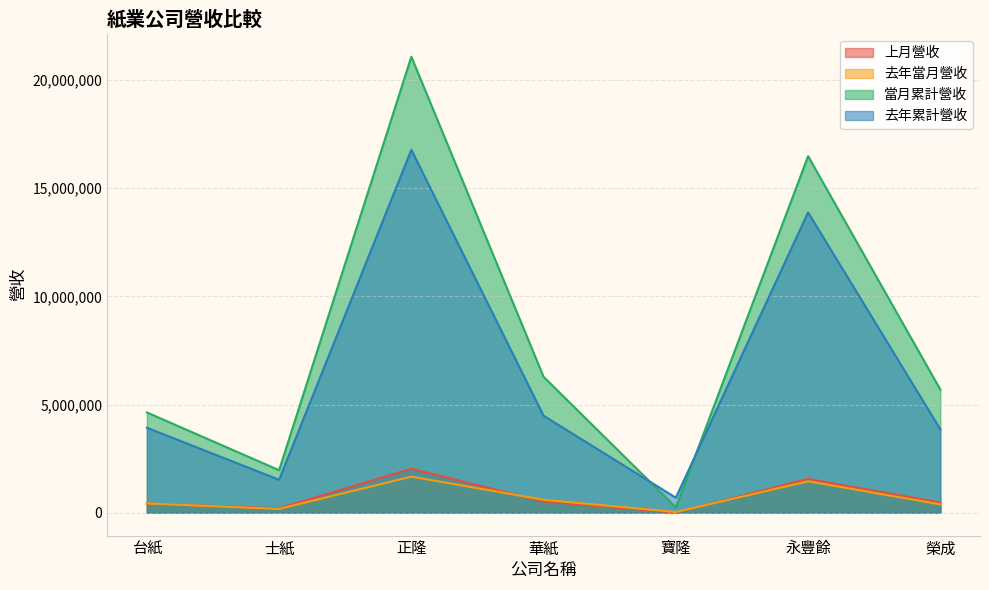

What is the sum of all 去年當月營收 values?

4758832